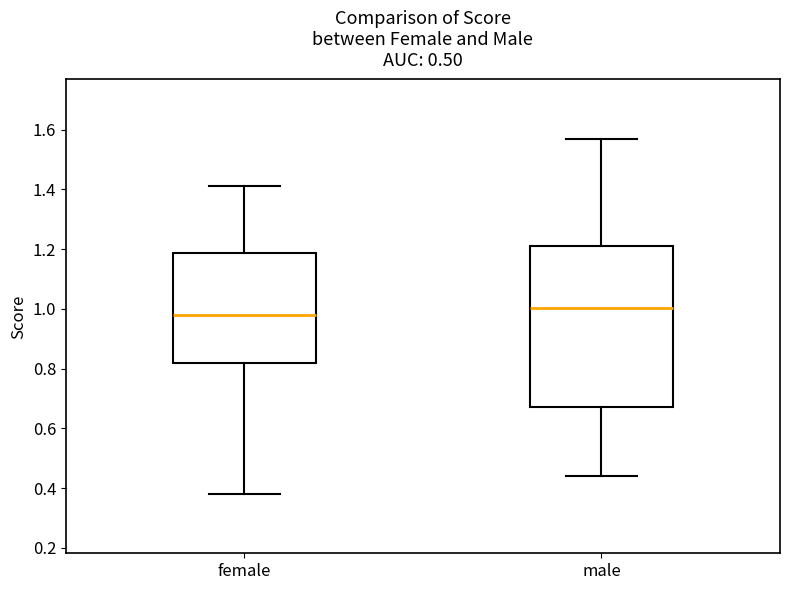

Where does the upper whisker of the box for male end on the y-axis? The values are not printed on the chart, so give them approximately, as read against the axis.

1.56